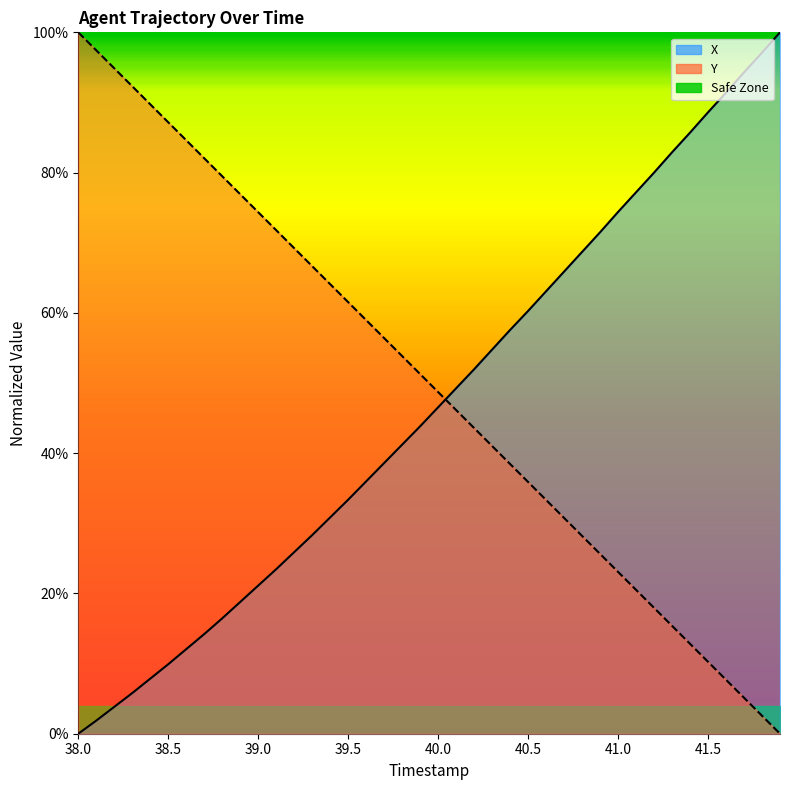

What is the label of the 20th point from the right?

40.0